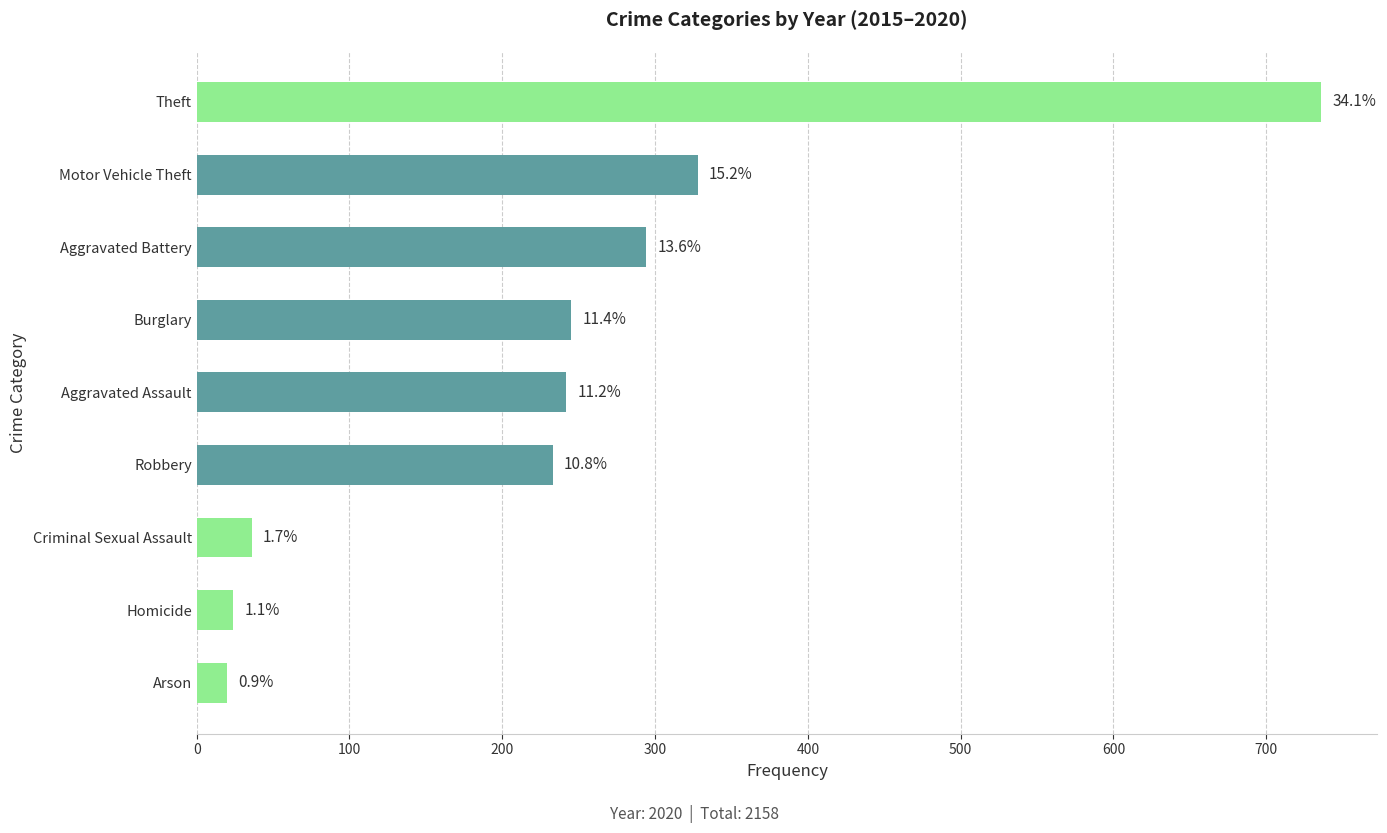

How many bars are there in total?

9